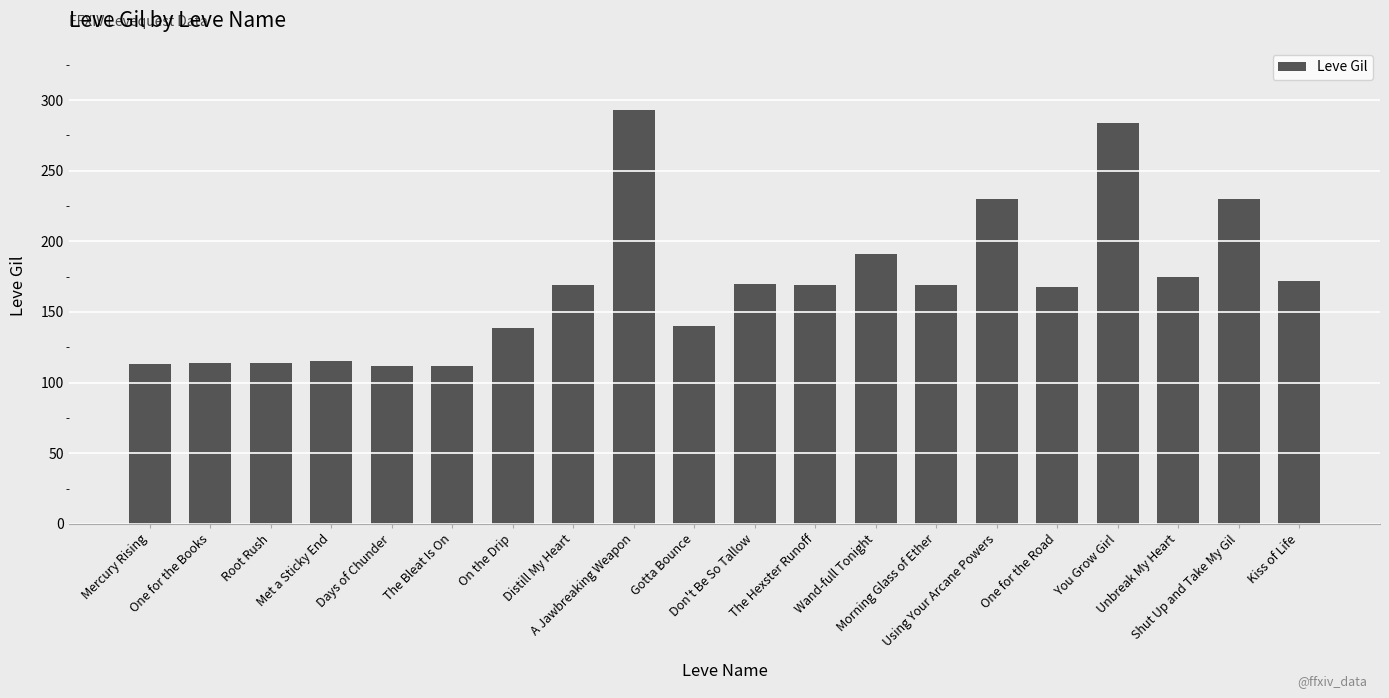

What is the sum of the values at You Grow Girl and Mercury Rising?

397